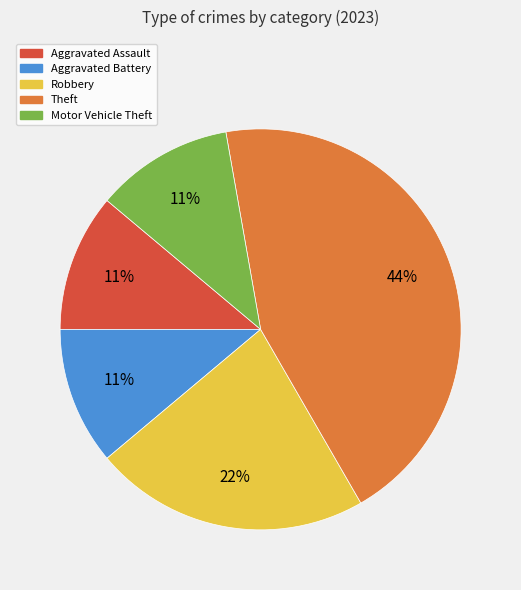

How many slices are in this pie chart?

5